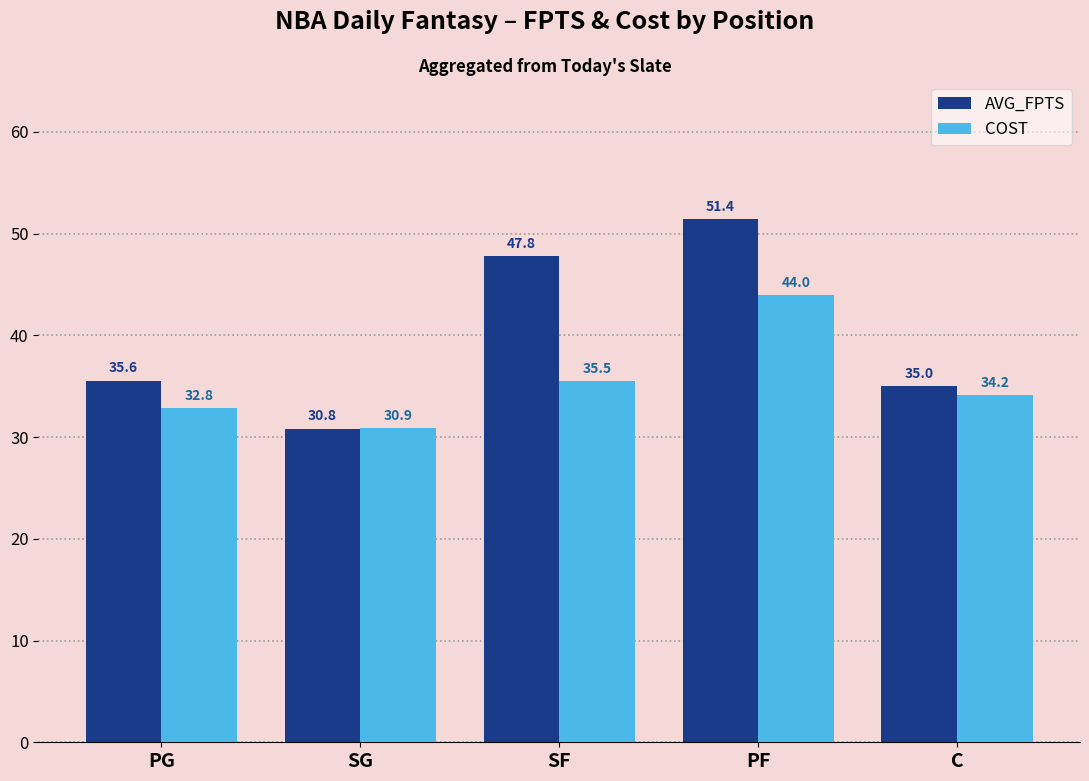

What is the difference between the AVG_FPTS values at PG and SG?

4.7